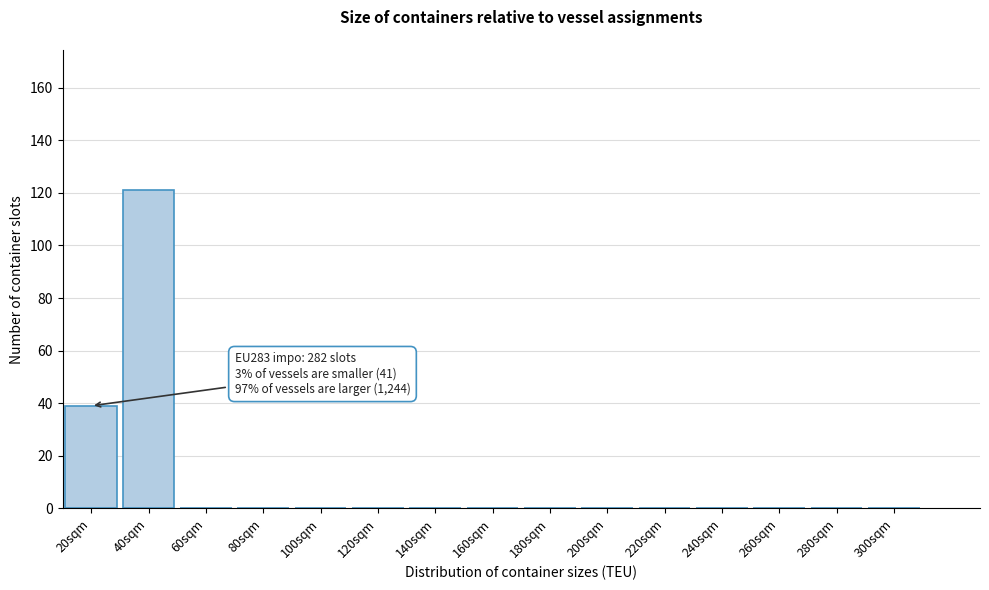

Reading left to right, transcribe all the data shown in this chart.

20sqm=39	40sqm=121	60sqm=0	80sqm=0	100sqm=0	120sqm=0	140sqm=0	160sqm=0	180sqm=0	200sqm=0	220sqm=0	240sqm=0	260sqm=0	280sqm=0	300sqm=0